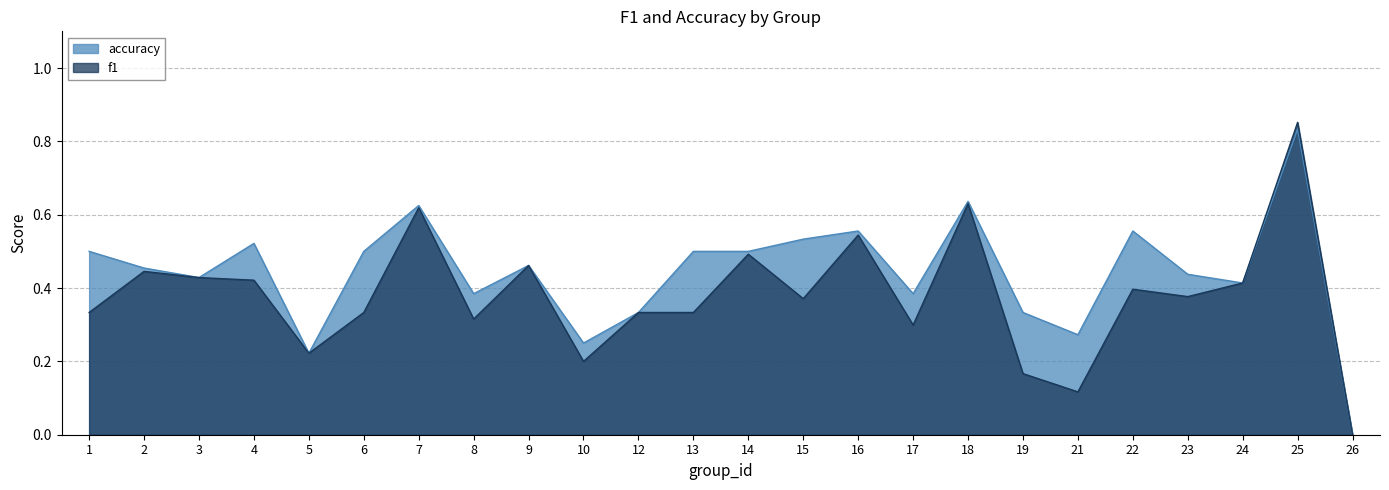

Where is f1 nearest to the value 0?

26